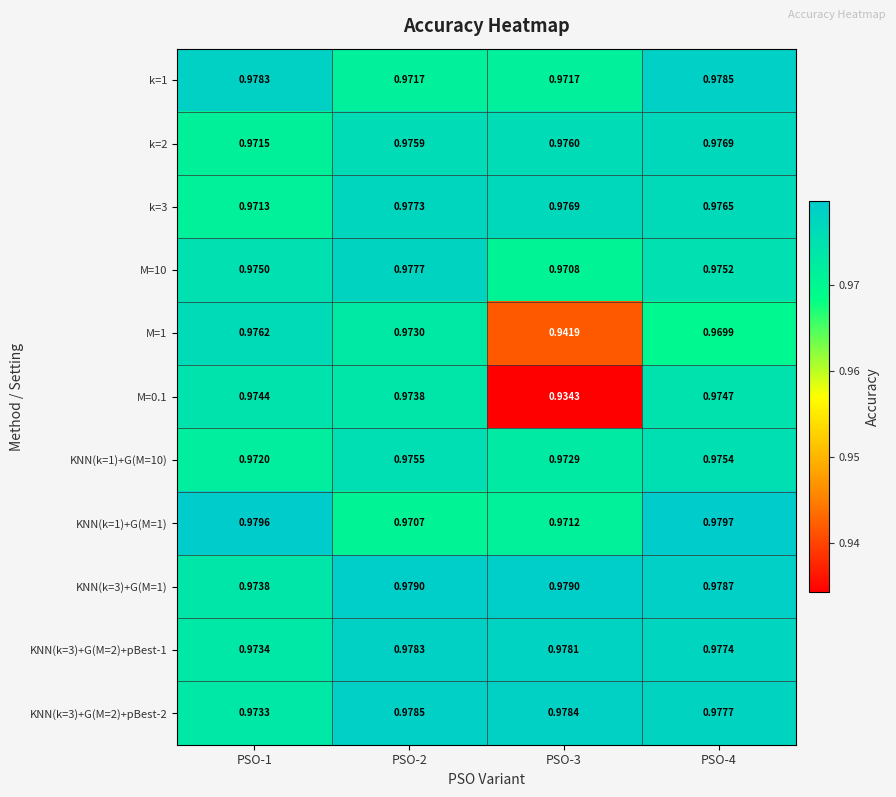

Is the value of KNN(k=3)+G(M=1) at PSO-3 greater than the value of M=0.1 at PSO-4?

Yes